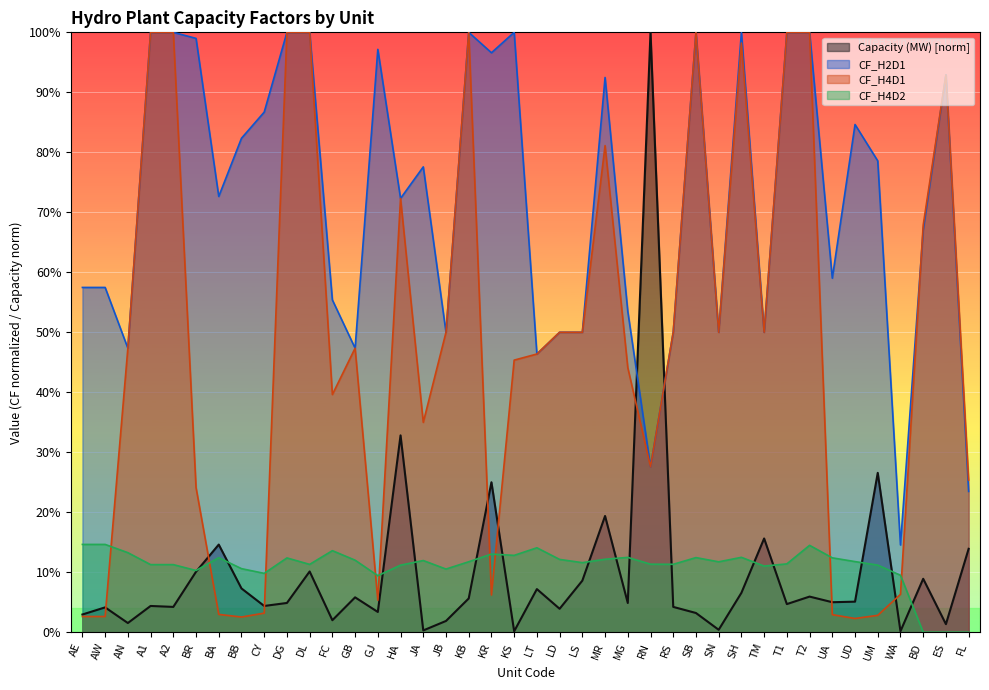

How many intersections are there between Capacity (MW) and CF_H4D2?

15